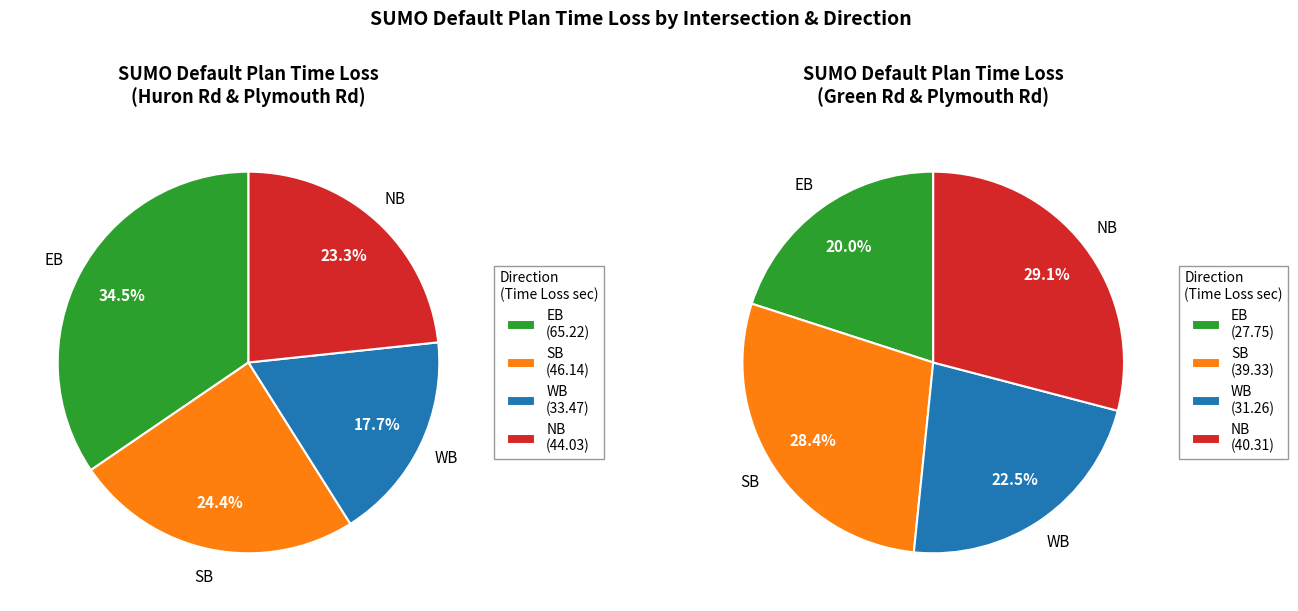

Is it true that 1 is 15% of the pie?

False